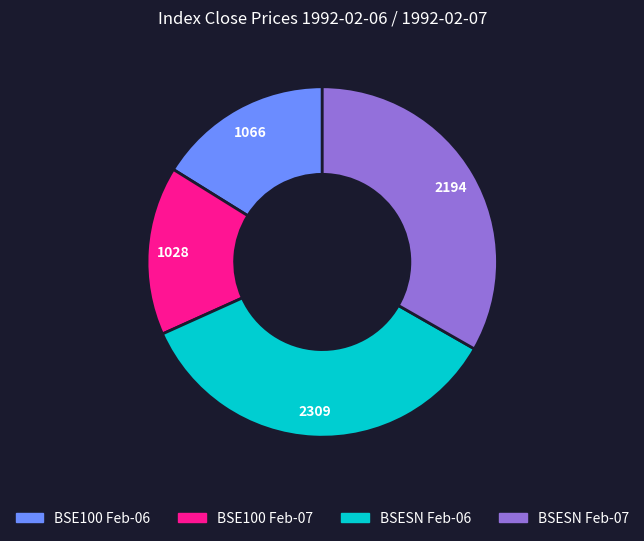

Does any single category account for the majority?

No